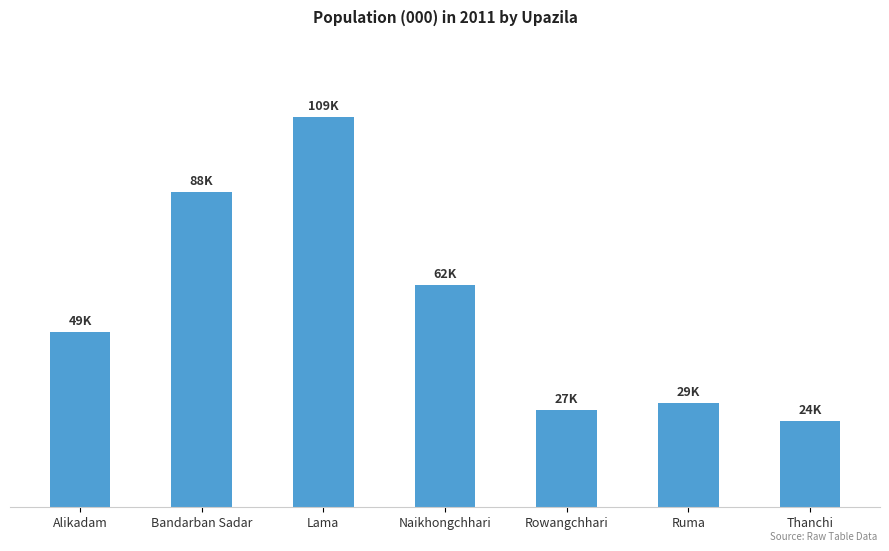

Rank the categories by value from highest to lowest.

Lama, Bandarban Sadar, Naikhongchhari, Alikadam, Ruma, Rowangchhari, Thanchi